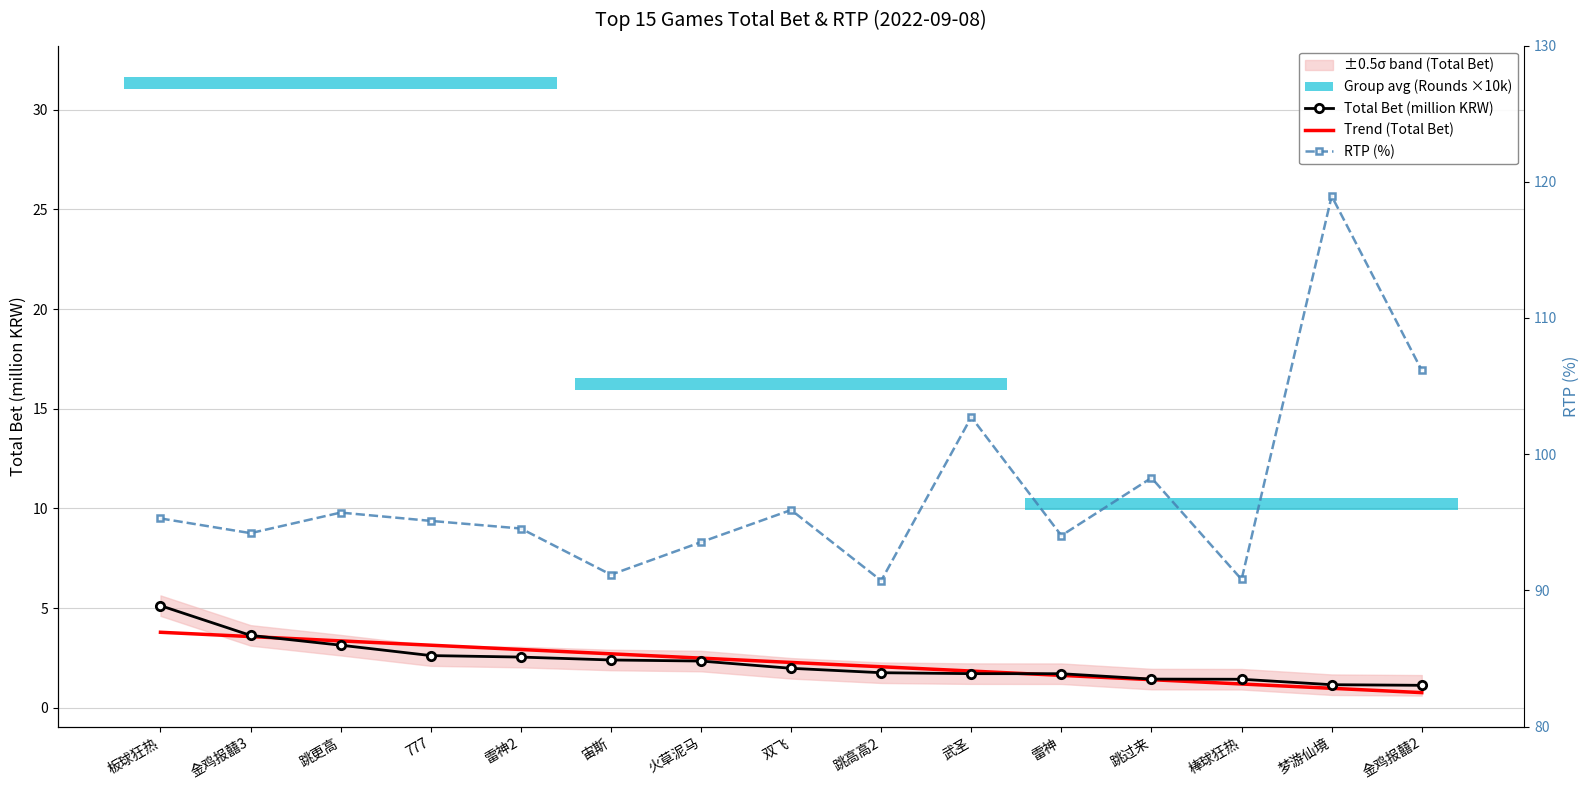

What is the label of the 5th point from the left?

雷神2